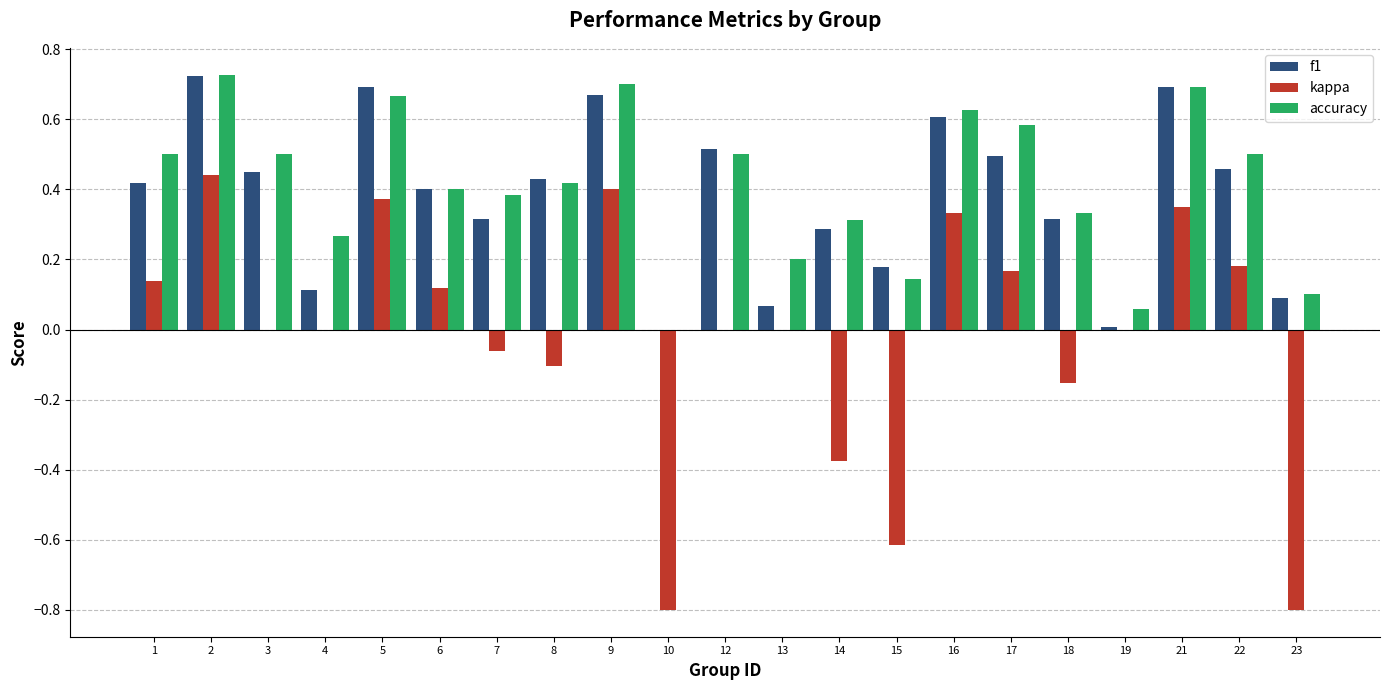

Which category has the highest value in the accuracy series?

2